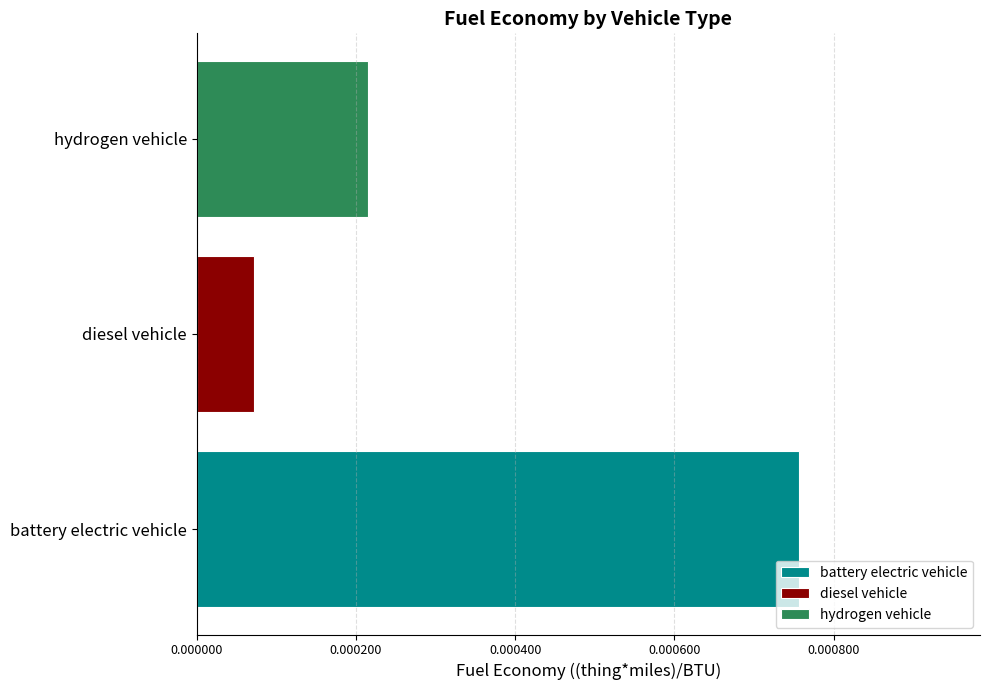

List the labels in order of value, smallest first.

diesel vehicle, hydrogen vehicle, battery electric vehicle